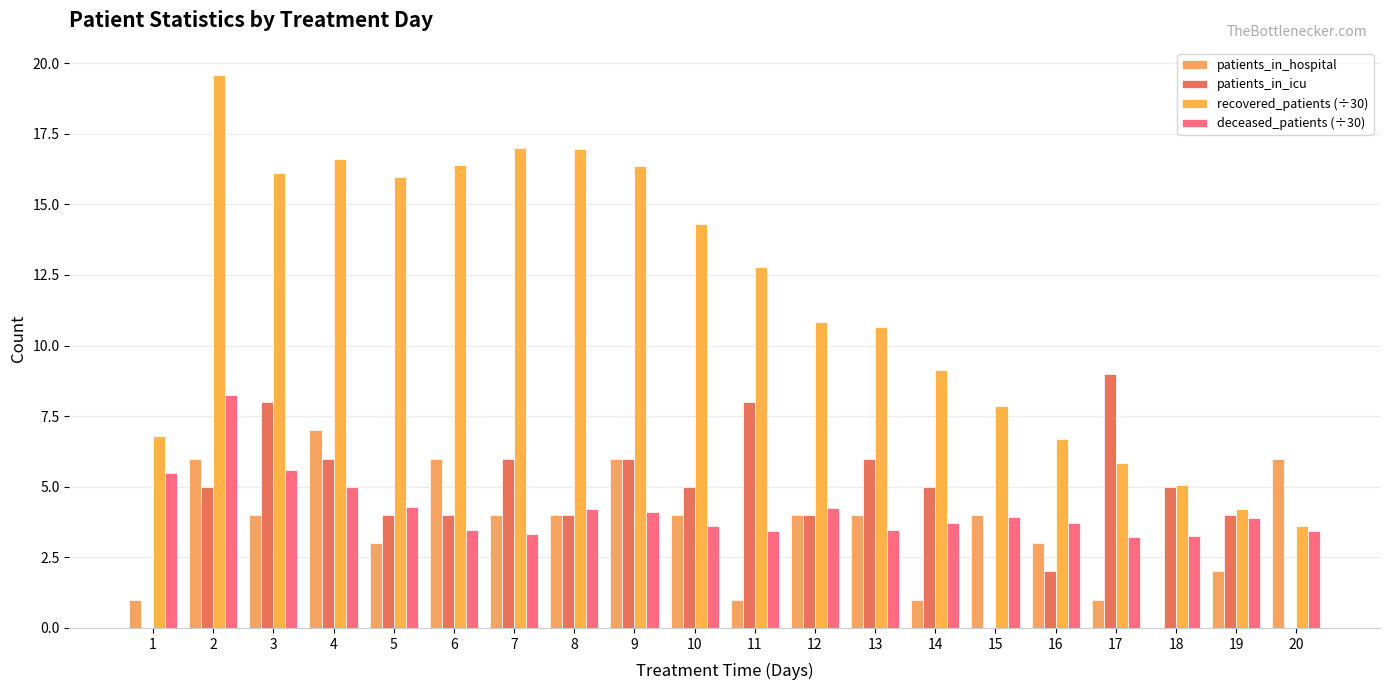

At which category does the chart reach its peak across all series?

2